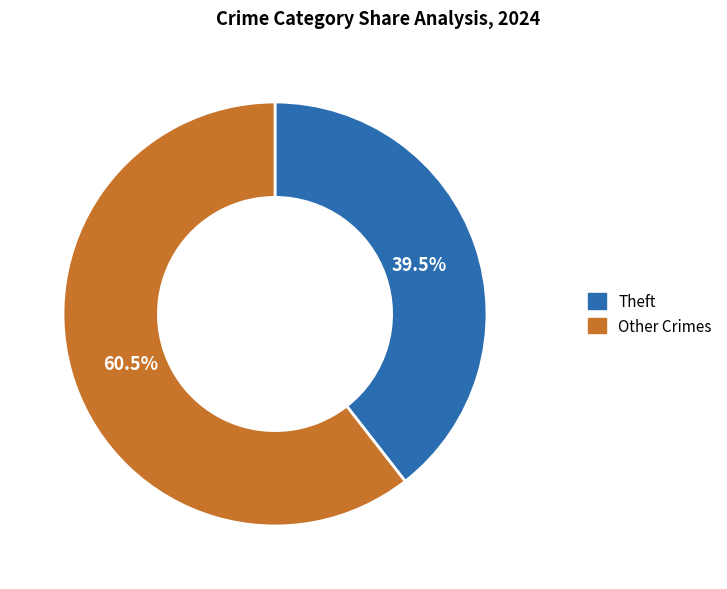

Between Other Crimes and Theft, which is larger?

Other Crimes